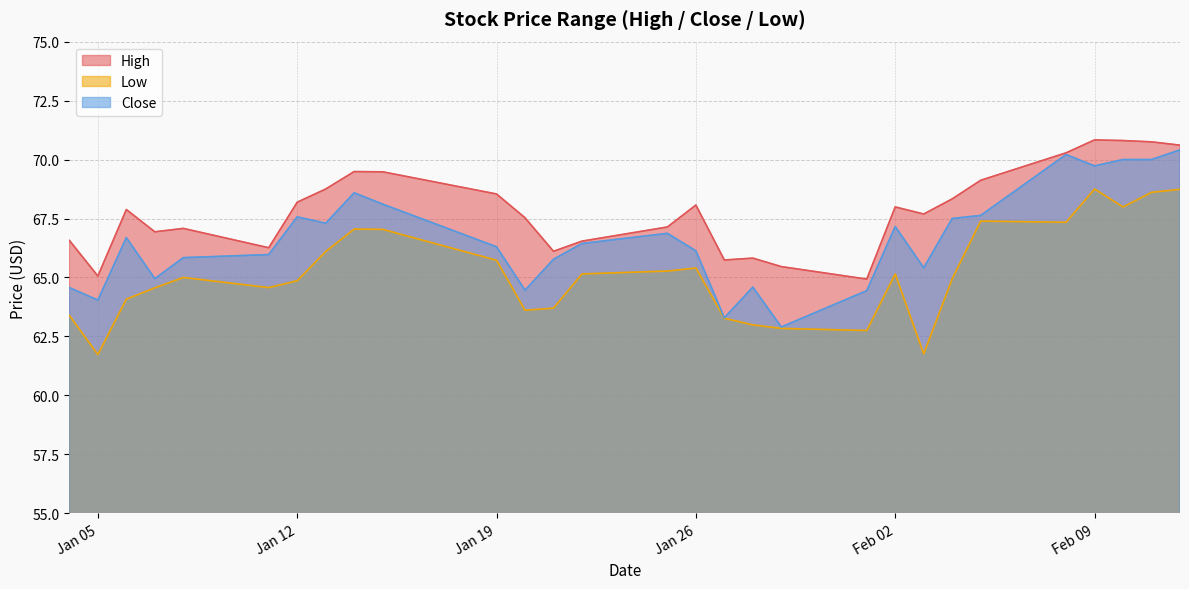

Reading left to right, extract all data points from this chart.

High: 66.6	65.1	67.9	66.9	67.1	66.3	68.2	68.8	69.5	69.5	68.5	67.5	66.1	66.5	67.1	68.1	65.7	65.8	65.5	64.9	68.0	67.7	68.3	69.1	70.3	70.8	70.8	70.8	70.6
Low: 63.4	61.7	64.1	64.6	65.0	64.6	64.9	66.1	67.1	67.0	65.7	63.6	63.7	65.2	65.3	65.4	63.3	63.0	62.8	62.8	65.2	61.8	64.9	67.4	67.3	68.8	68.0	68.6	68.7
Close: 64.6	64.0	66.7	64.9	65.8	66.0	67.6	67.3	68.6	68.1	66.3	64.5	65.8	66.4	66.9	66.1	63.3	64.6	62.9	64.4	67.2	65.4	67.5	67.6	70.2	69.7	70.0	70.0	70.4